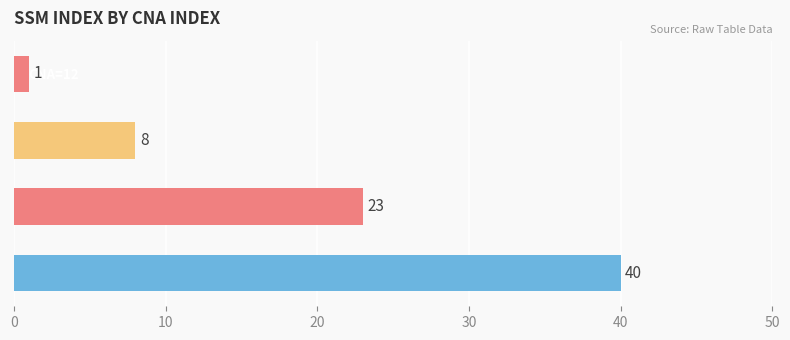

Does the chart contain any negative values?

No